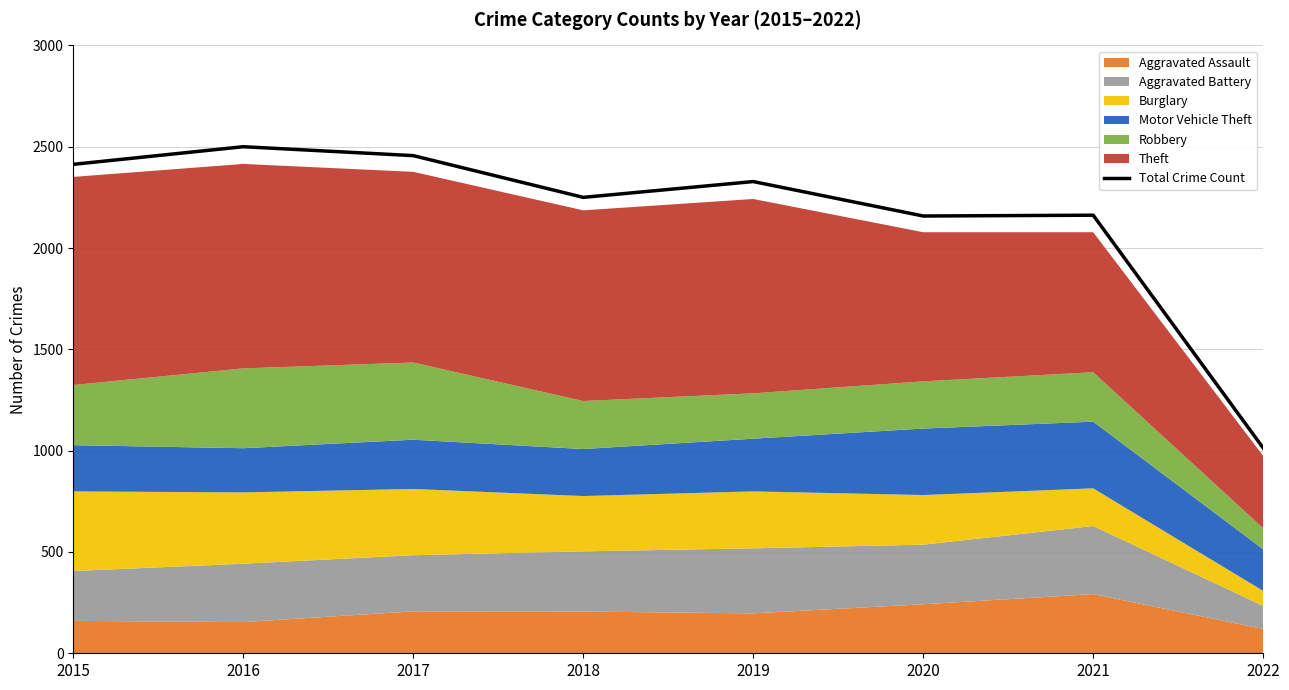

Reading left to right, extract all data points from this chart.

2413	2500	2456	2250	2328	2158	2162	1013